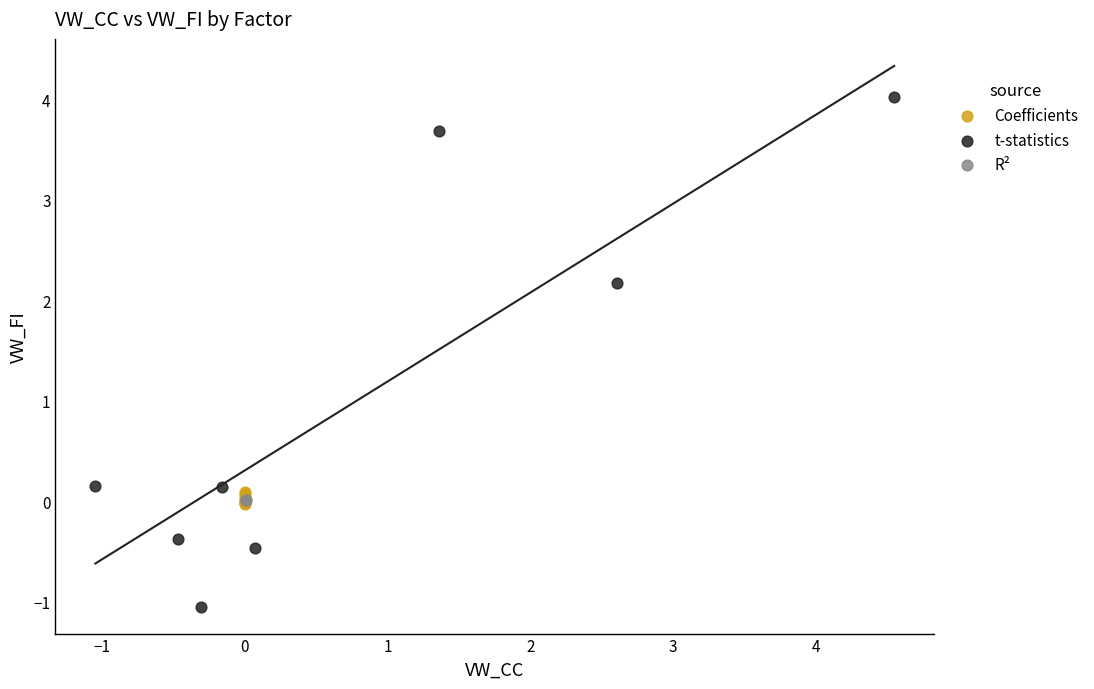

Which series contains the highest Y value?

t-statistics